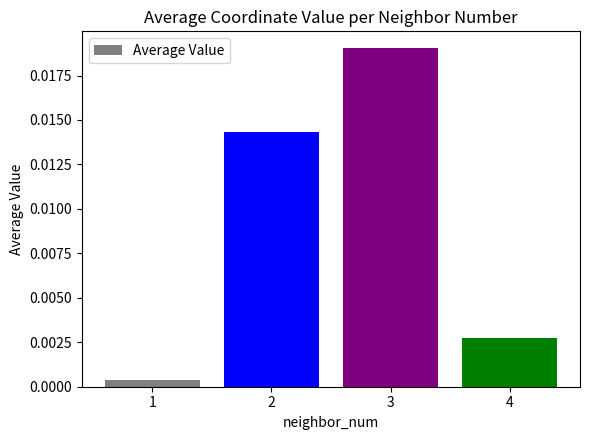

Rank the categories by value from highest to lowest.

3, 2, 4, 1